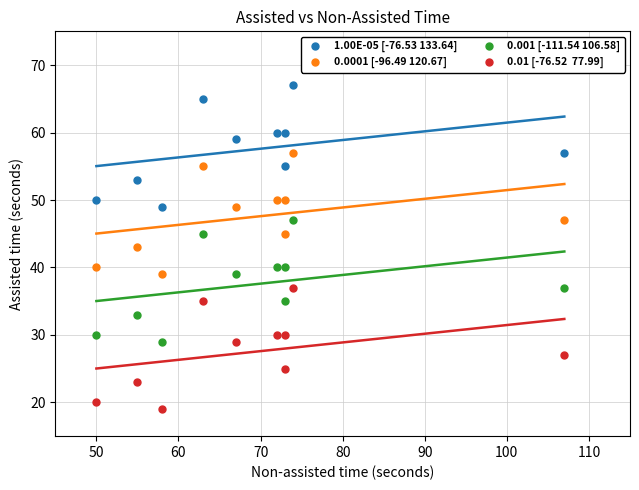

Across all data points, what is the range of X values (max minus min)?

57